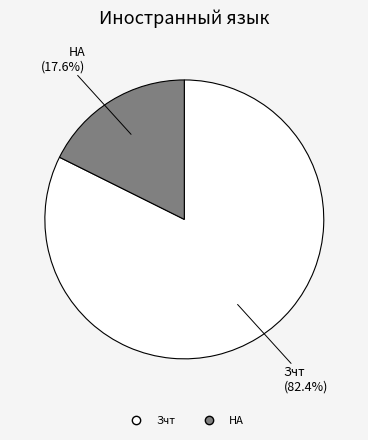

Is there any slice that represents more than half of the pie?

Yes